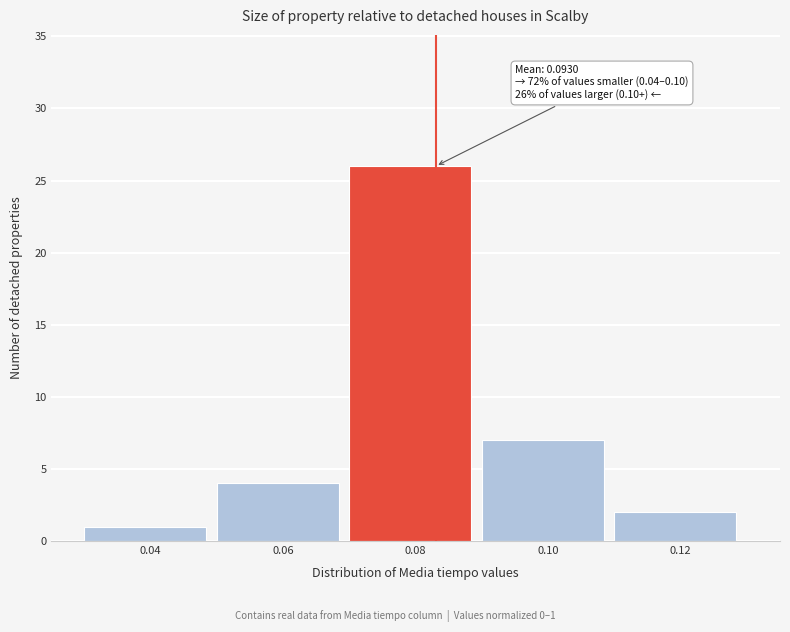

Reading left to right, extract all data points from this chart.

1	4	26	7	2